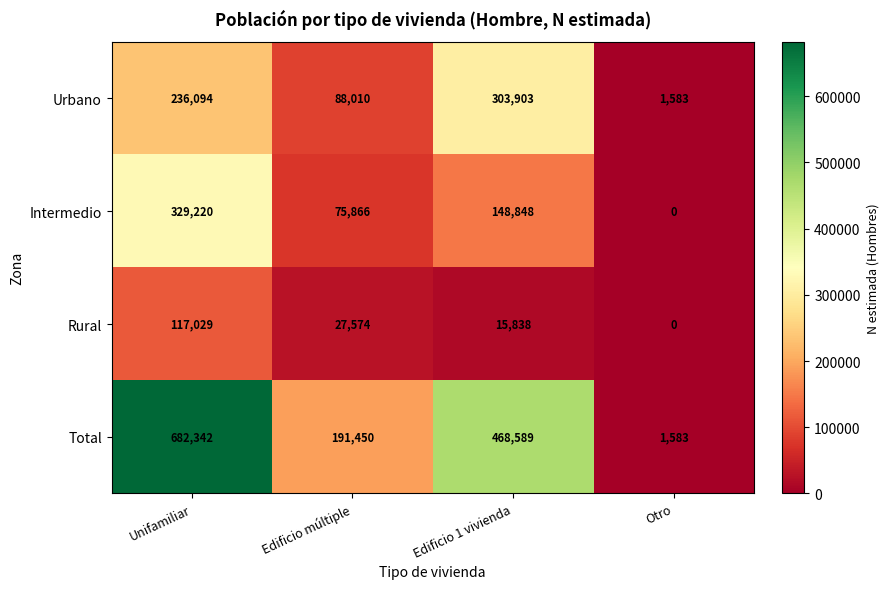

What is the total value across all series at Otro?

3166